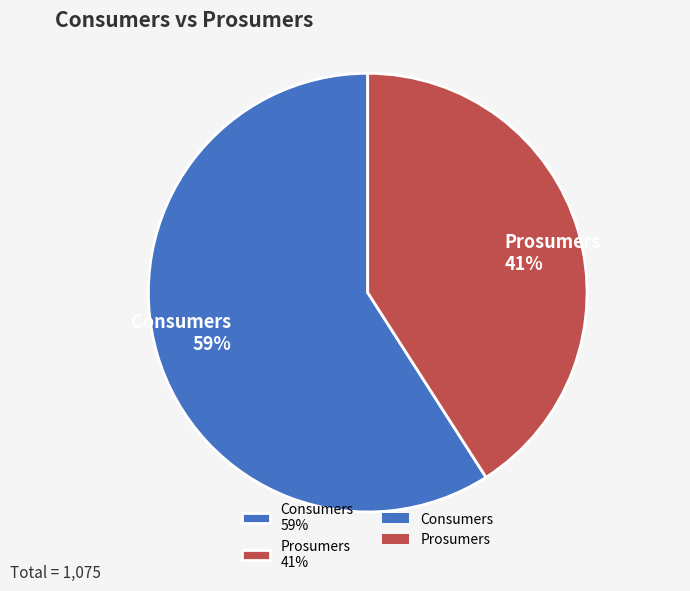

Rank the categories by value from lowest to highest.

Prosumers, Consumers